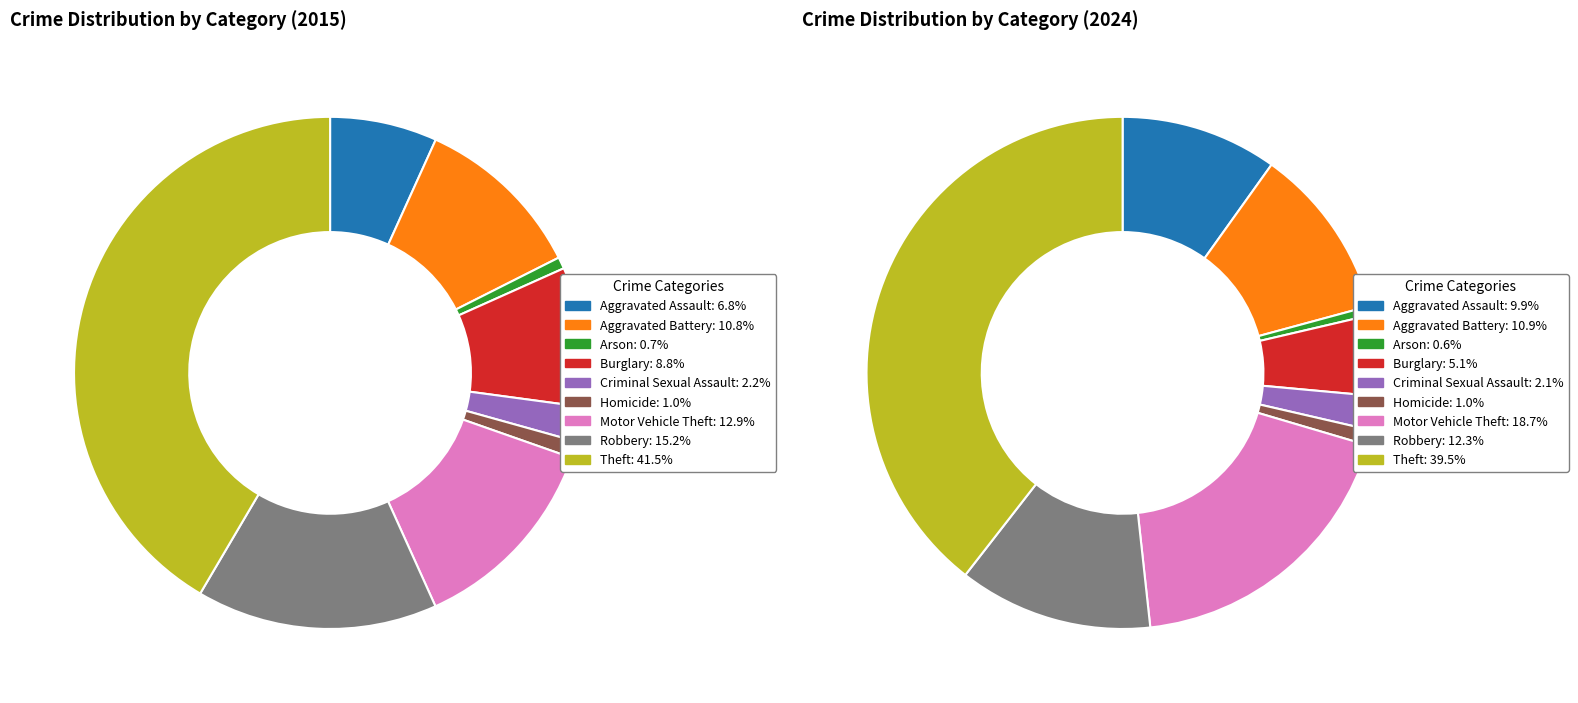

Is 8 the majority of the pie?

No